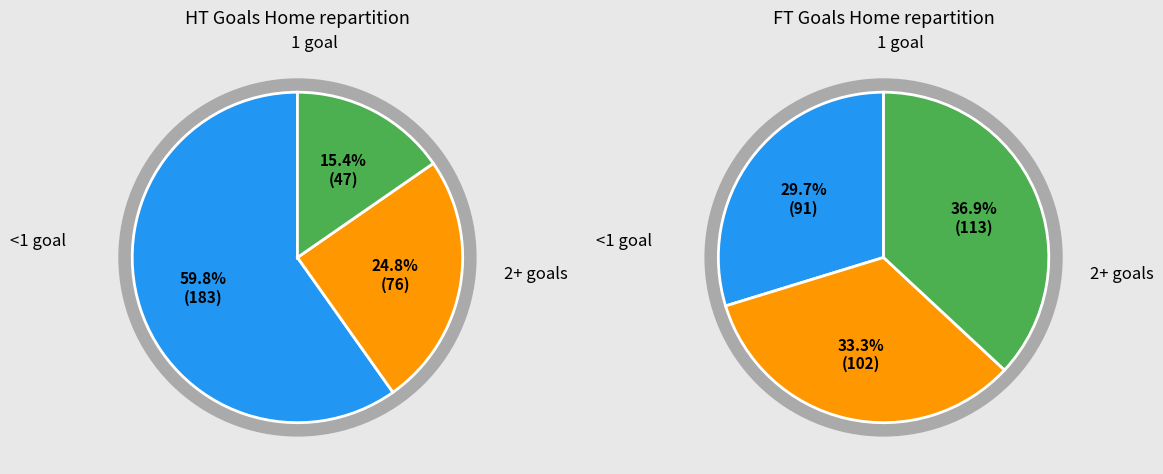

Is it true that HT_Goals_H=1 is 15% of the pie?

False